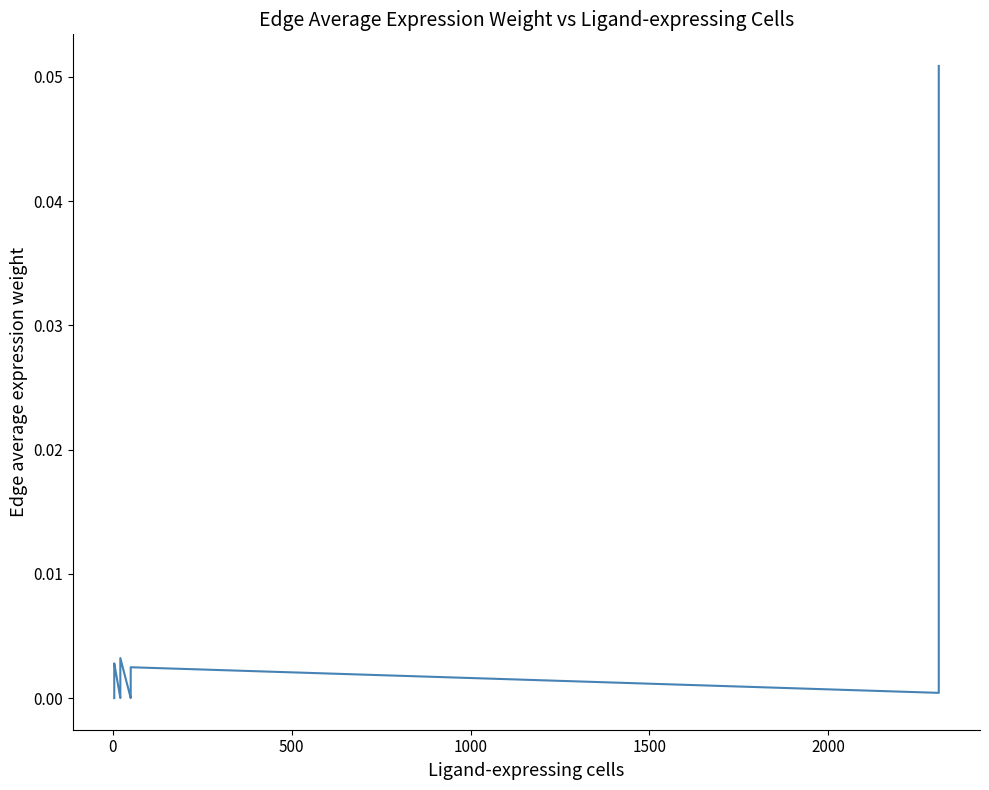

Count the number of categories in the chart.

20